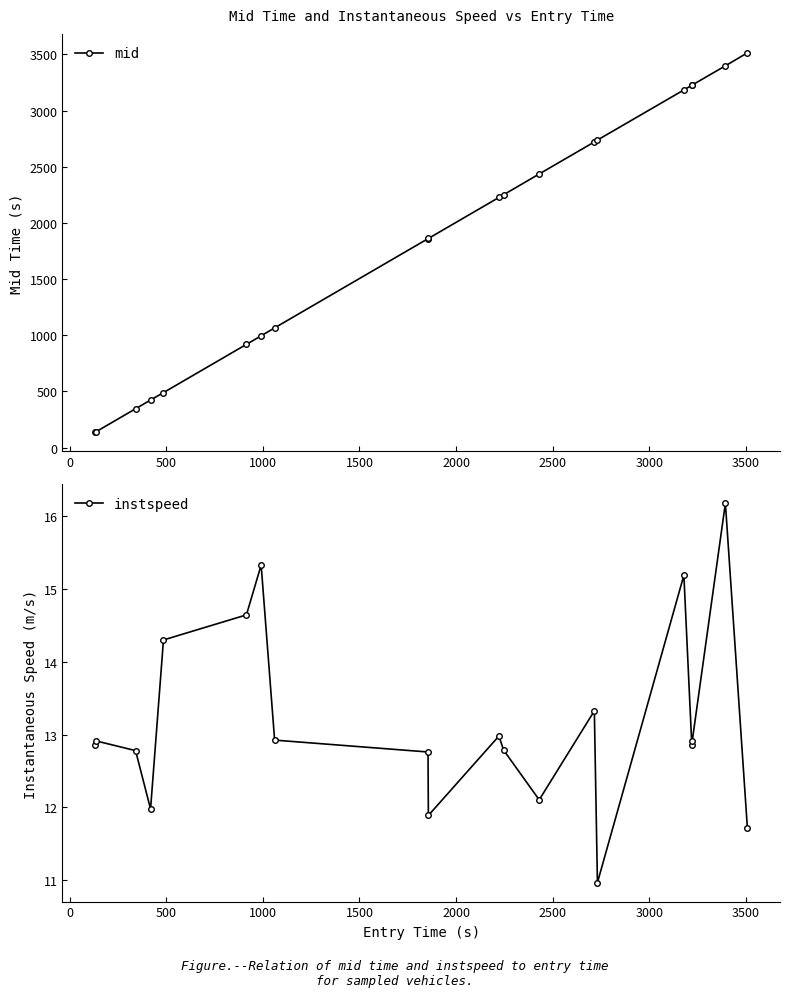

Which series has the largest range (max minus min)?

mid